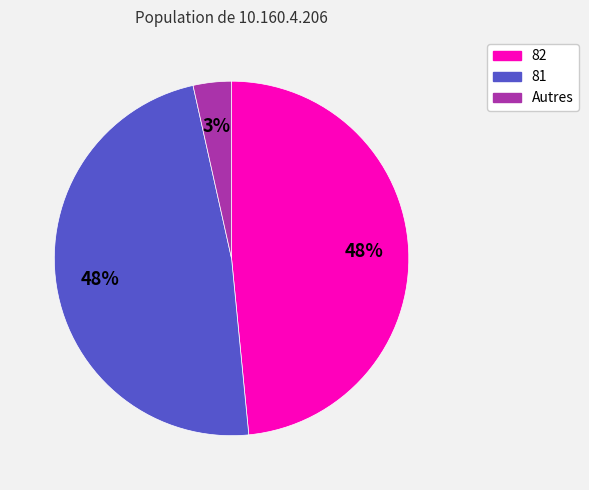

To the nearest percent, what is the average slice percentage?

33%